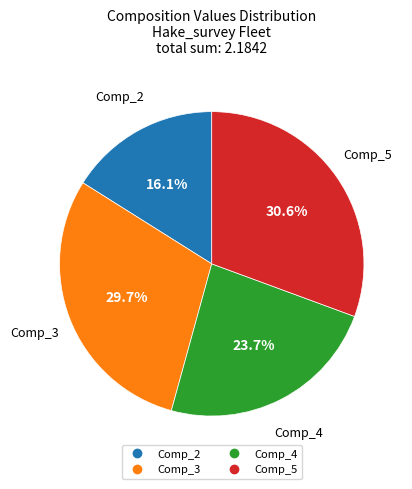

How many segments does this pie chart have?

4